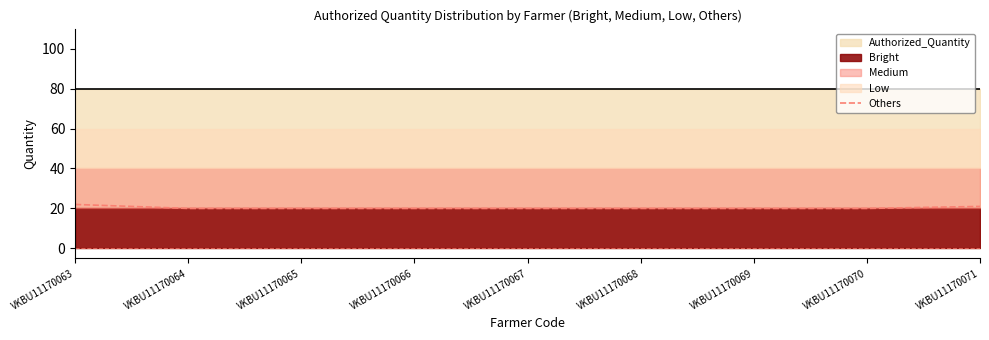

True or false: there are more than 0 points higher than both neighbors.

False